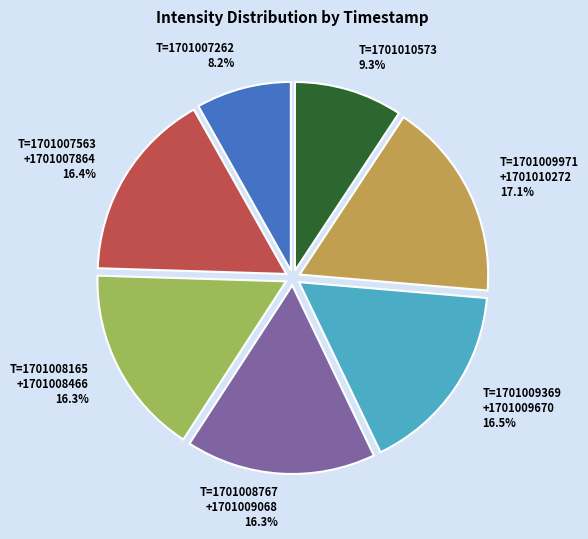

Is there any slice that represents more than half of the pie?

No